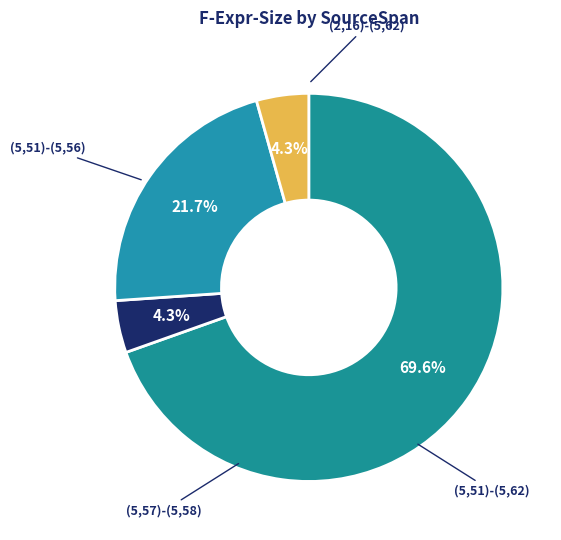

How many slices are in this pie chart?

4